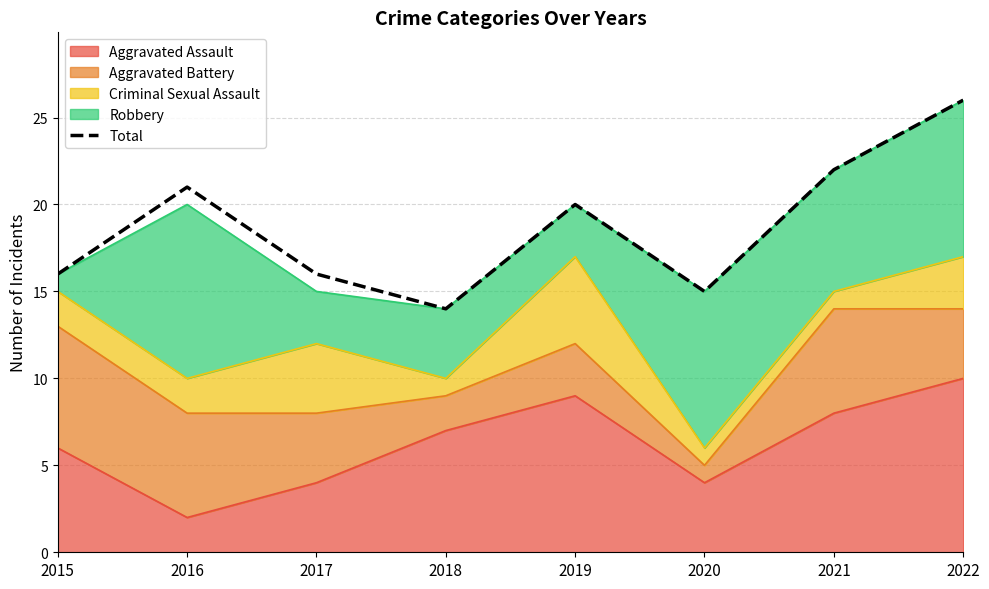

Reading right to left, transcribe all the data shown in this chart.

26	22	15	20	14	16	21	16